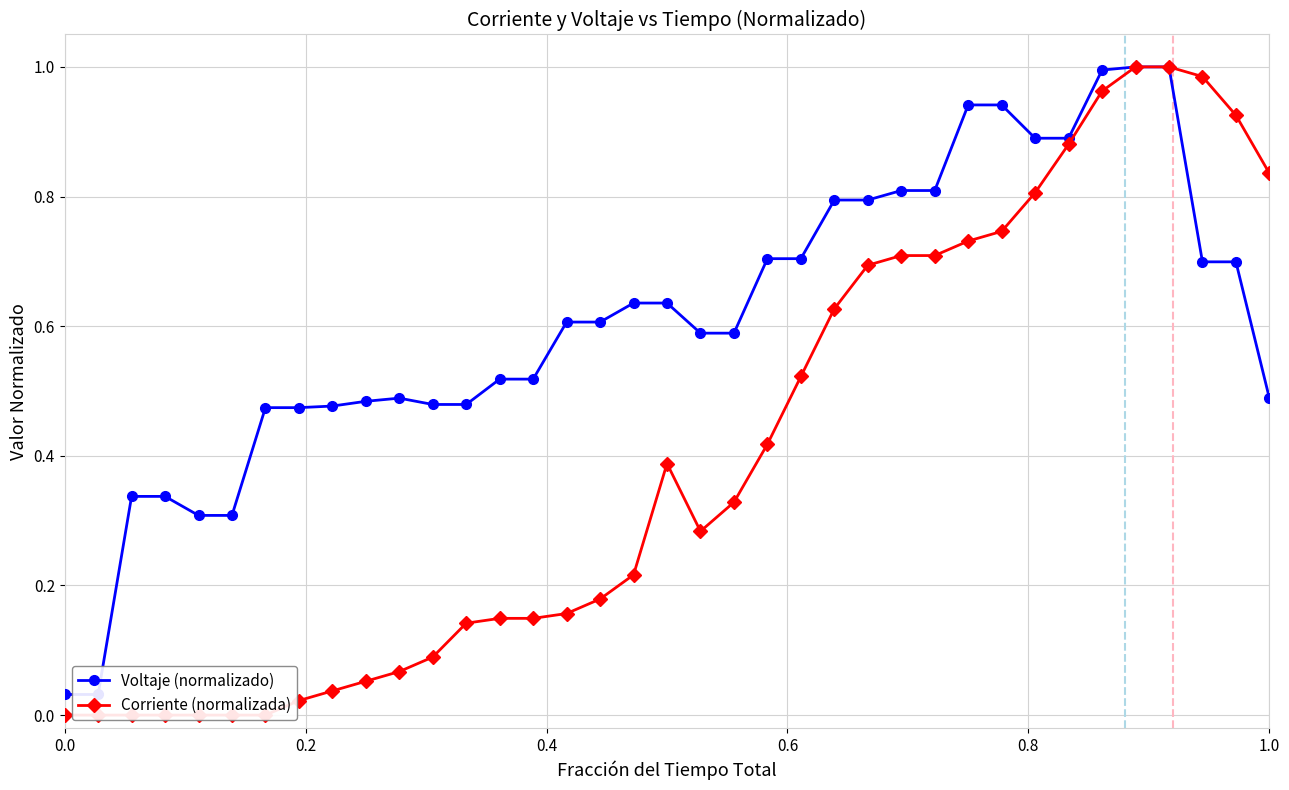

Reading right to left, what are all the values shown in this chart?

Voltaje (normalizado): 0.5	0.7	0.7	1.0	1.0	1.0	0.9	0.9	0.9	0.9	0.8	0.8	0.8	0.8	0.7	0.7	0.6	0.6	0.6	0.6	0.6	0.6	0.5	0.5	0.5	0.5	0.5	0.5	0.5	0.5	0.5	0.3	0.3	0.3	0.3	0.0	0.0
Corriente (normalizada): 0.8	0.9	1.0	1.0	1.0	1.0	0.9	0.8	0.7	0.7	0.7	0.7	0.7	0.6	0.5	0.4	0.3	0.3	0.4	0.2	0.2	0.2	0.1	0.1	0.1	0.1	0.1	0.1	0.0	0.0	0.0	0.0	0.0	0.0	0.0	0.0	0.0